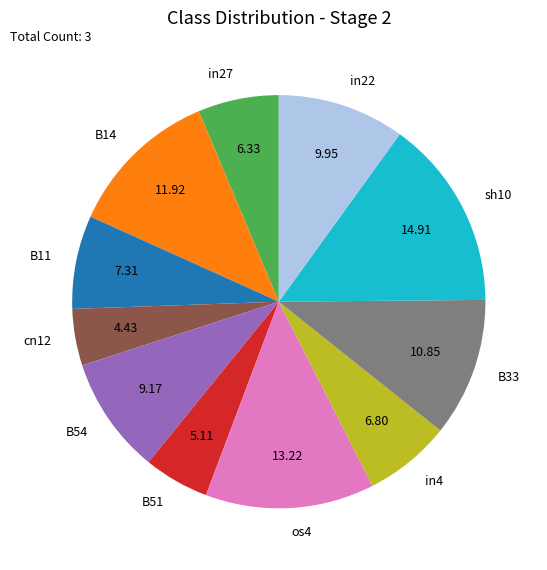

Is it true that in27 is 6% of the pie?

True